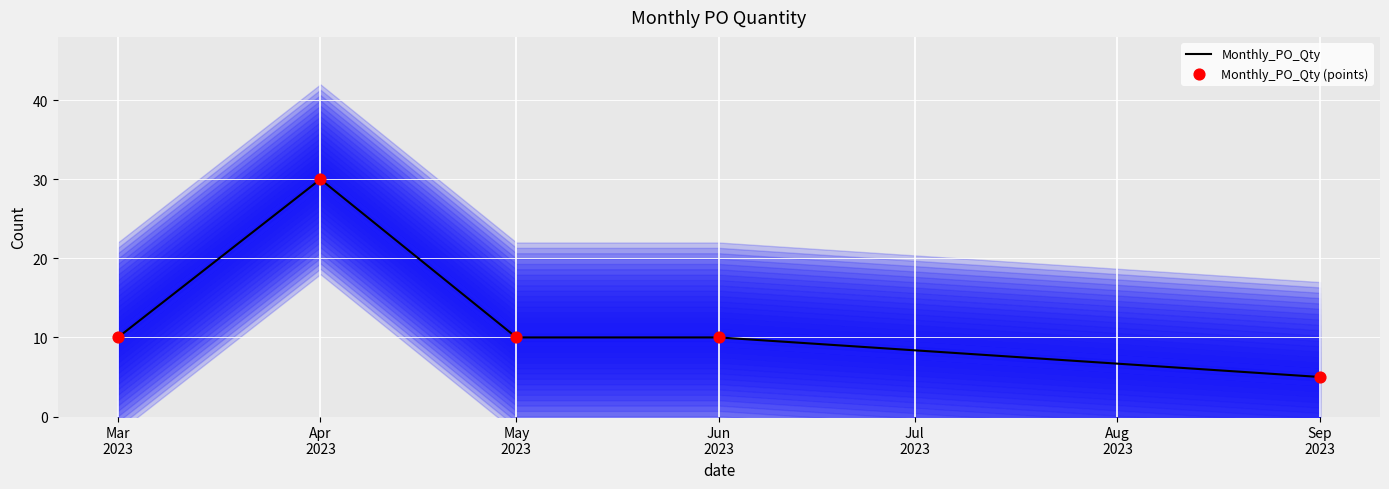

What is the total value across all series at Mar
2023?

20